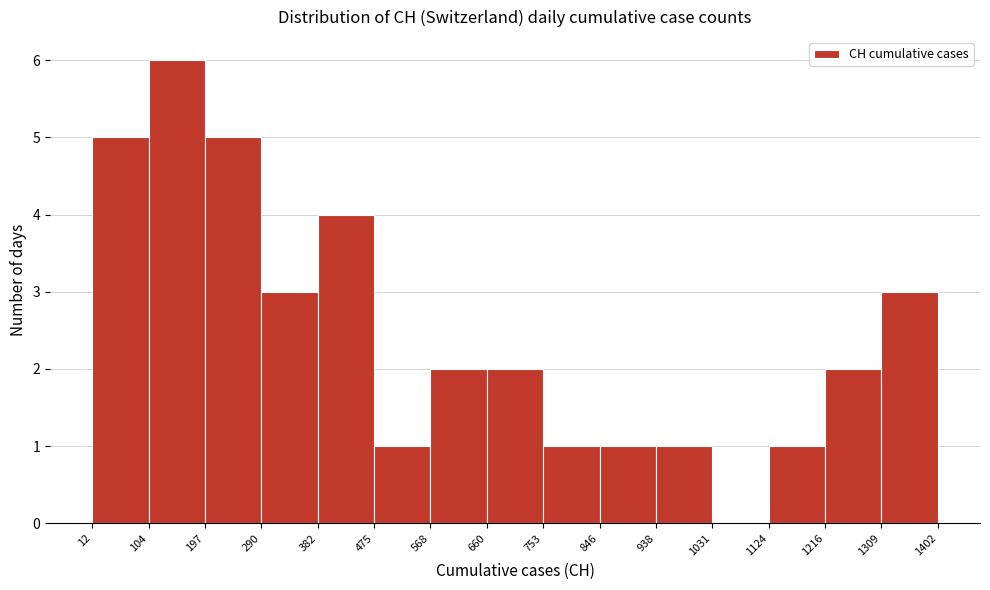

Reading left to right, list every bar in this chart as the range it spans on the x-axis followed by its height. The values are not printed on the chart, so give them approximately, as read against the axis.

12 to 104: 5
104 to 197: 6
197 to 290: 5
290 to 382: 3
382 to 475: 4
475 to 568: 1
568 to 660: 2
660 to 753: 2
753 to 846: 1
846 to 938: 1
938 to 1031: 1
1031 to 1124: 0
1124 to 1216: 1
1216 to 1309: 2
1309 to 1402: 3